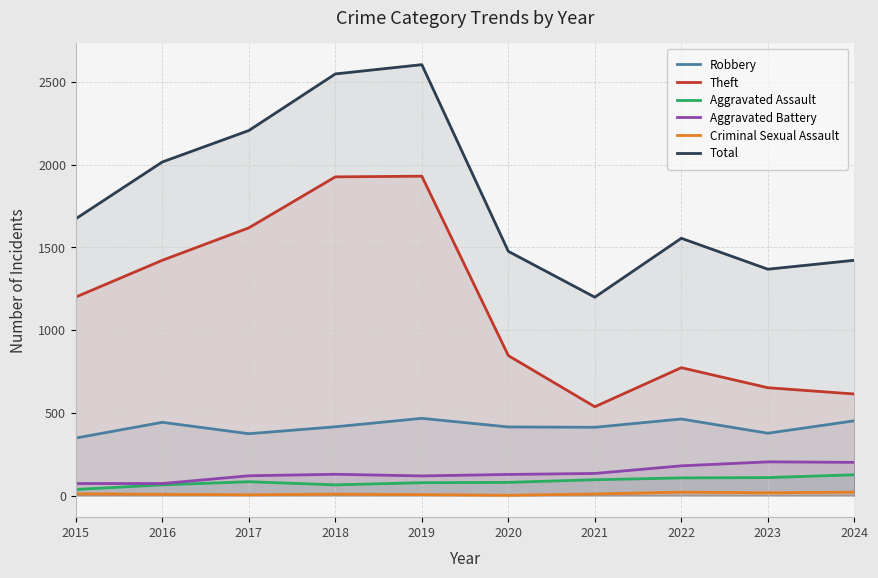

What is the difference between the second highest and minimum values in the Aggravated Battery series?

128